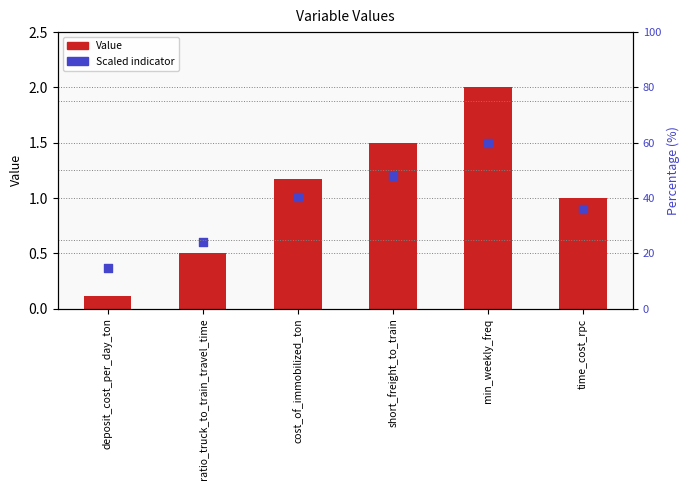

What is the total value across all series at ratio_truck_to_train_travel_time?

1.1